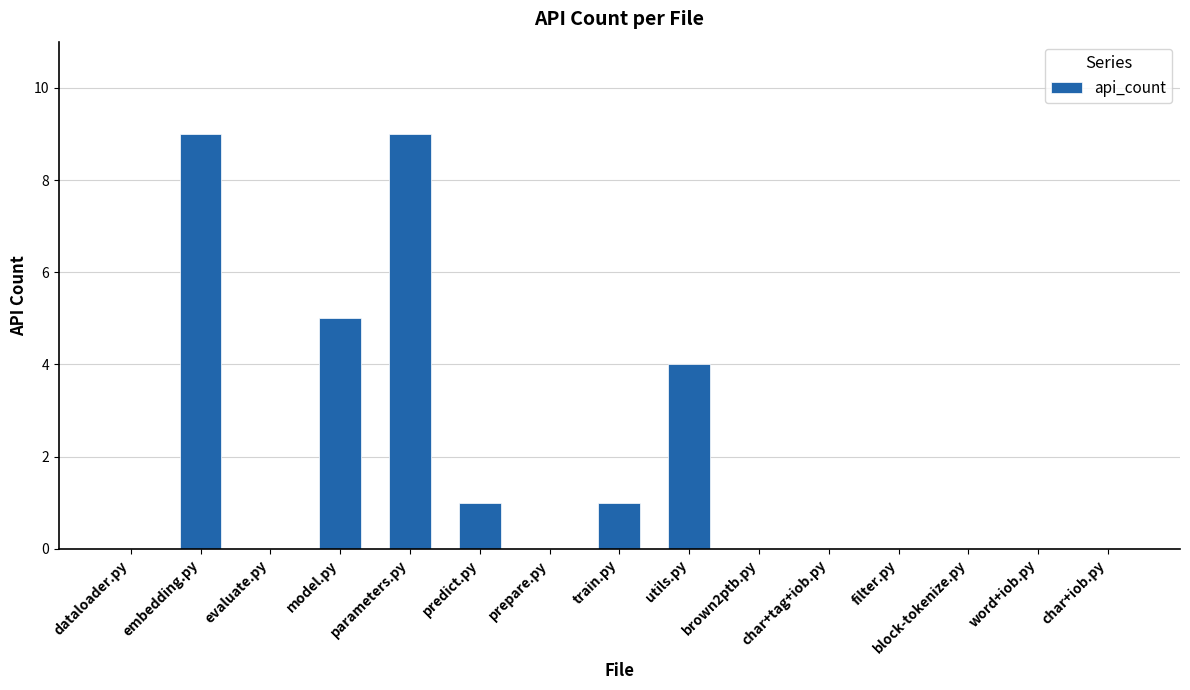

Reading left to right, list all the values displayed in this chart.

0	9	0	5	9	1	0	1	4	0	0	0	0	0	0